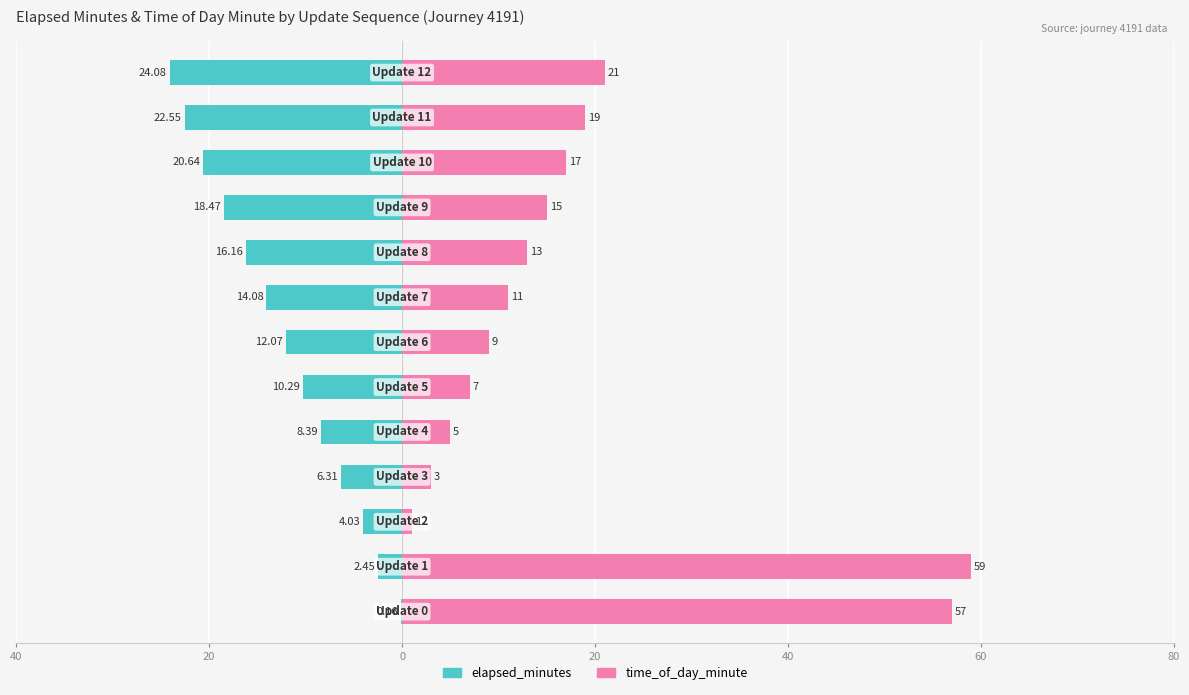

What is the minimum value shown in the chart?

-24.1